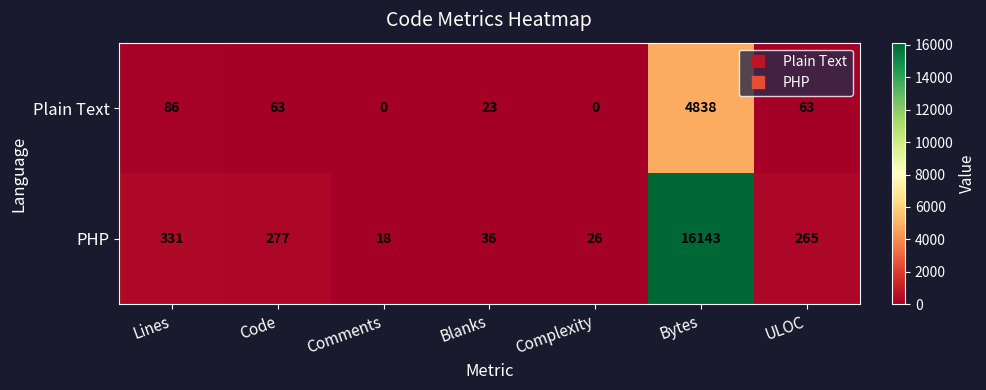

How many data points does each series have?

7